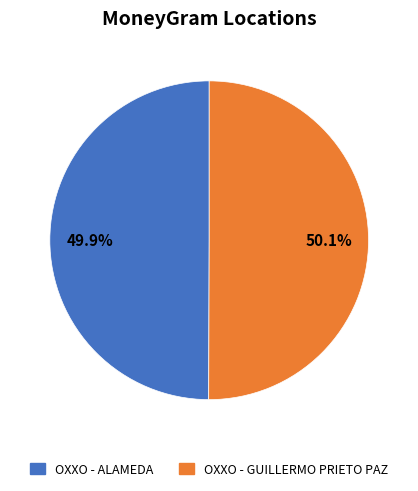

Is it true that OXXO - ALAMEDA is 60% of the pie?

False